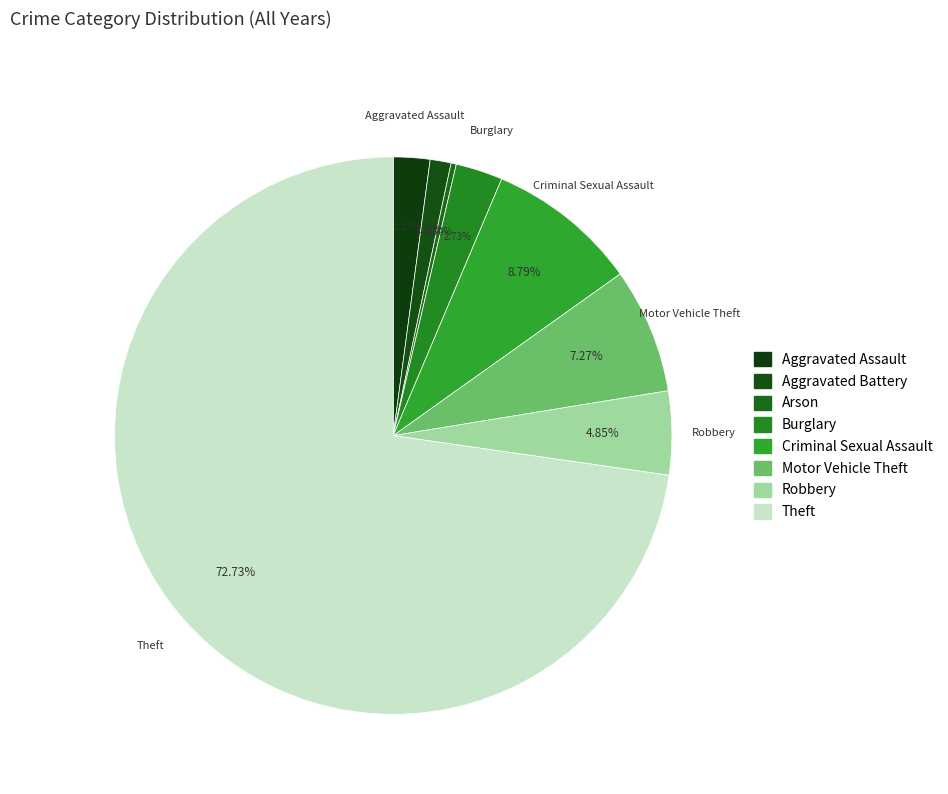

Is it true that Aggravated Assault is 2% of the pie?

True